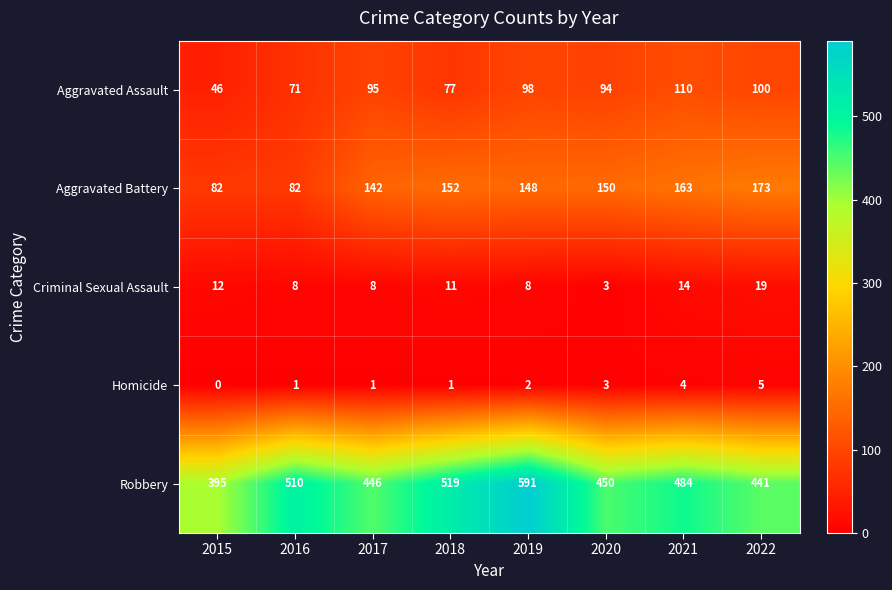

Which series has the widest spread of values?

Robbery